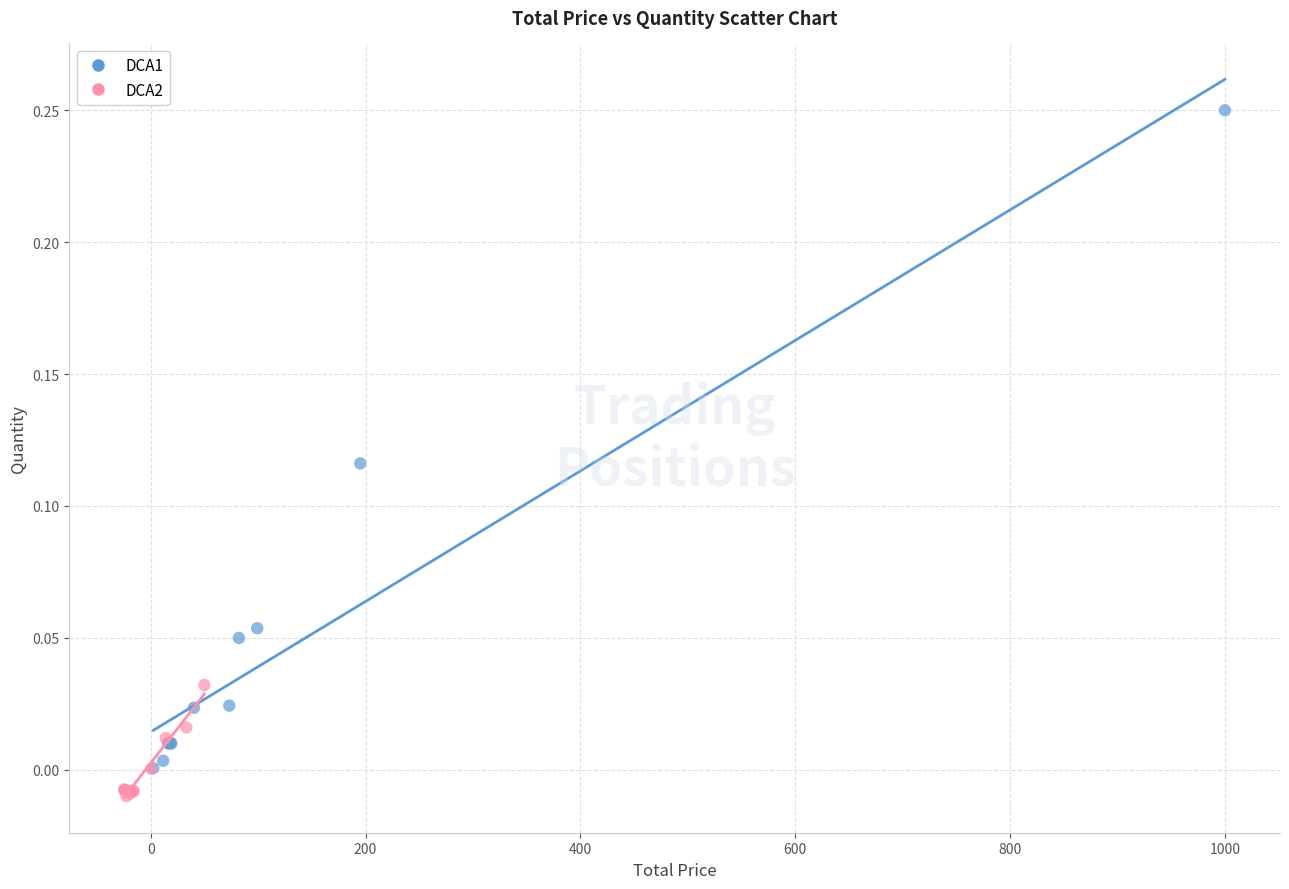

Which series reaches the maximum Y coordinate?

DCA1